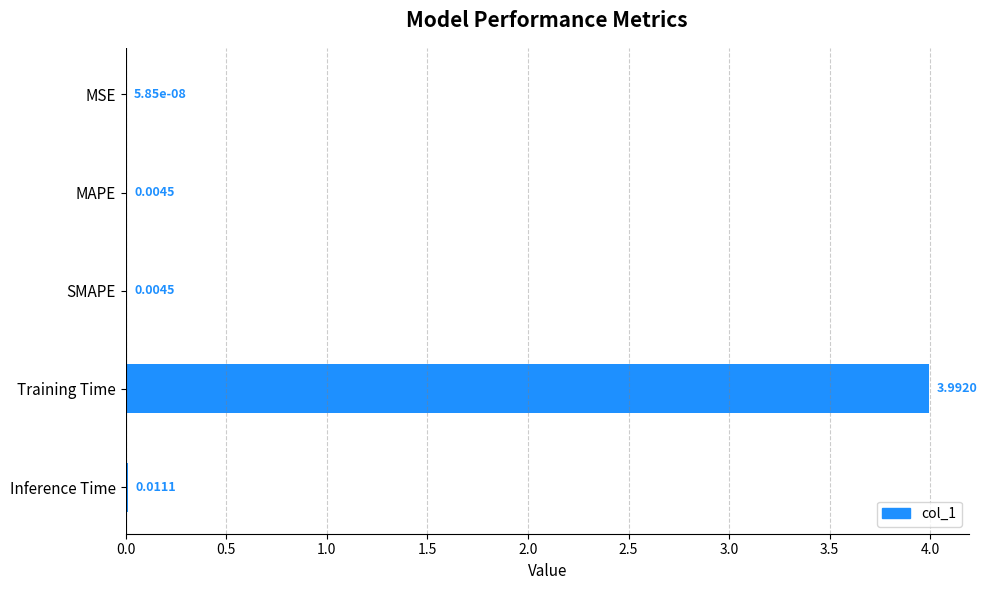

What is the change in value from SMAPE to Training Time?

+4.0